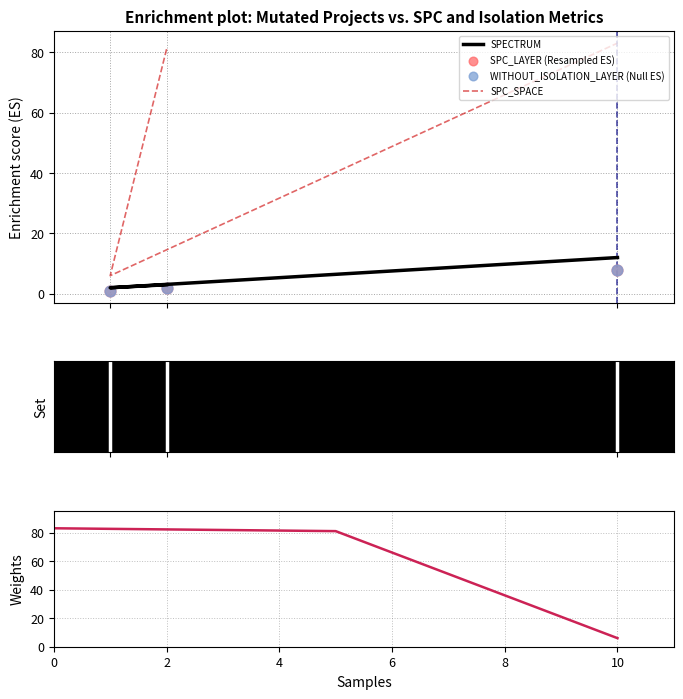

Is the value of SPC_LAYER (Resampled ES) at 2 greater than the value of SPC_SPACE at 4?

No